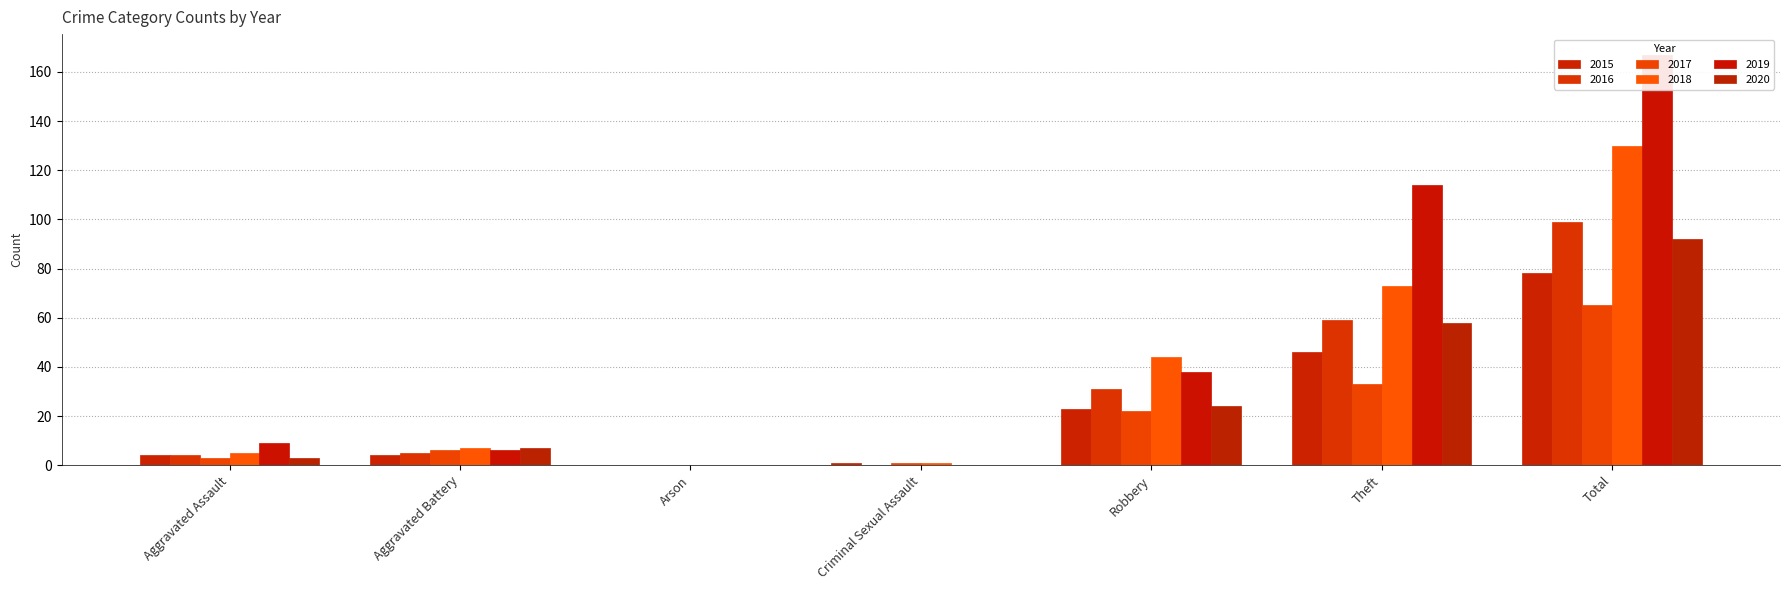

Which category has the lowest value in the 2018 series?

Arson